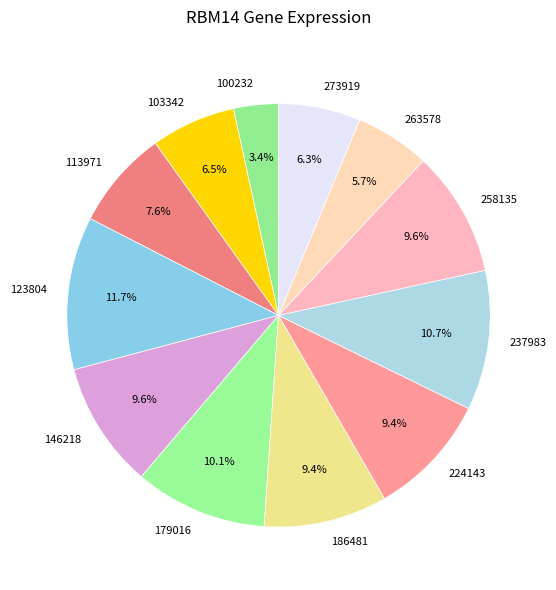

Between 100232 and 123804, which is larger?

123804